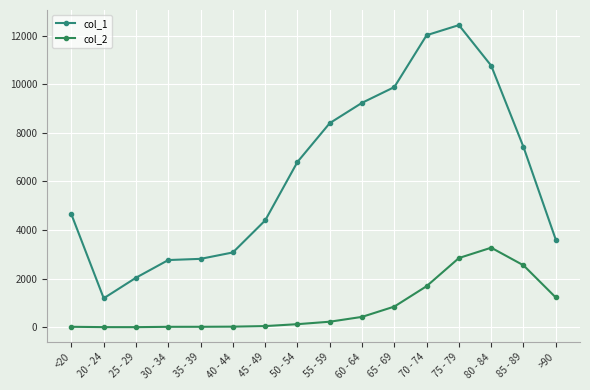

Which category has the lowest value across all series?

25 - 29